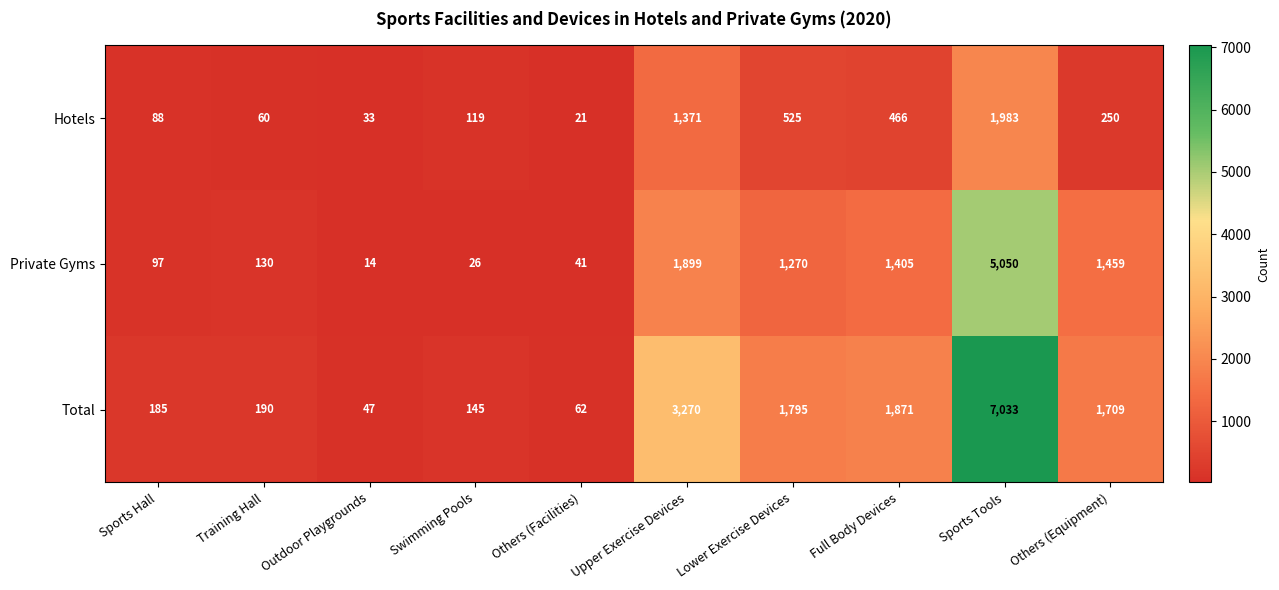

What is the difference between the Total values at Sports Hall and Training Hall?

5